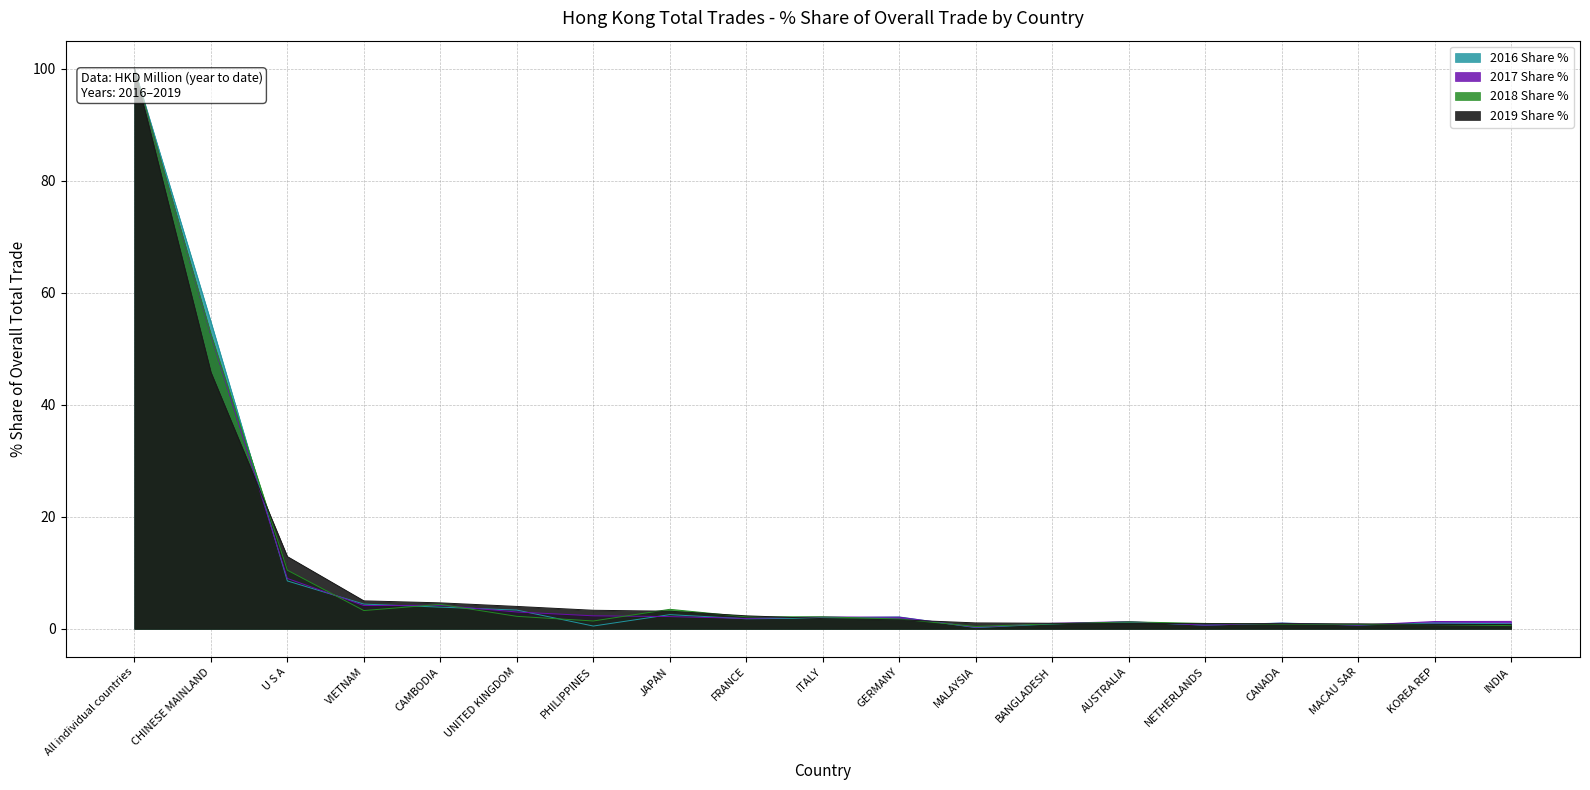

Rank the series at UNITED KINGDOM from lowest to highest value.

2018 Share %, 2017 Share %, 2016 Share %, 2019 Share %